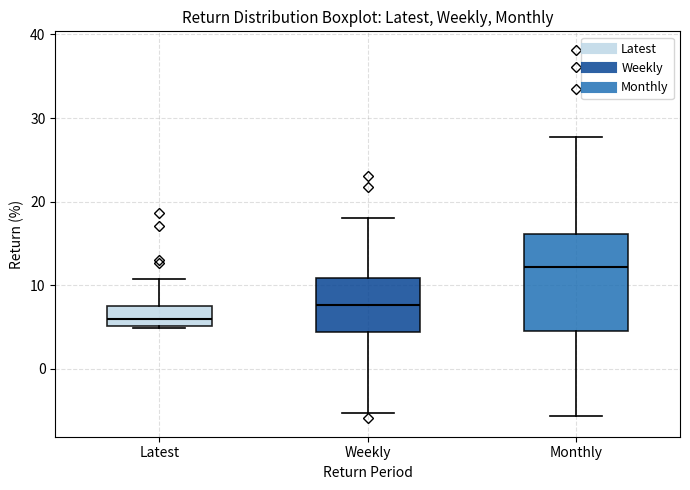

Reading left to right, transcribe this box plot: for each box, give where its median line is, the range the box spans, and where its two whiskers end, as read against the y-axis. The values are not printed on the chart, so give them approximately, as read against the axis.

Latest: median 6, box 5 to 7, whiskers 5 to 11
Weekly: median 8, box 4 to 11, whiskers -5 to 18
Monthly: median 12, box 5 to 16, whiskers -6 to 28